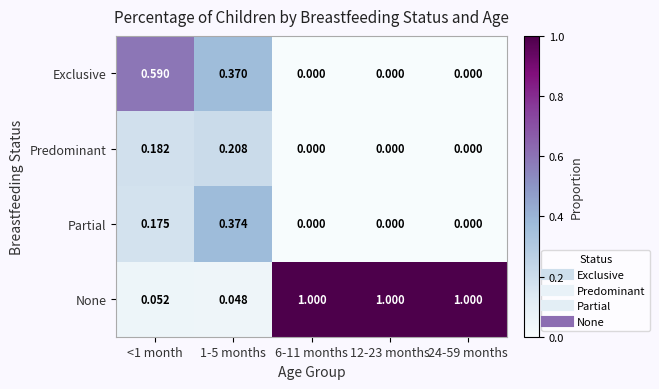

Which series has the largest range (max minus min)?

None